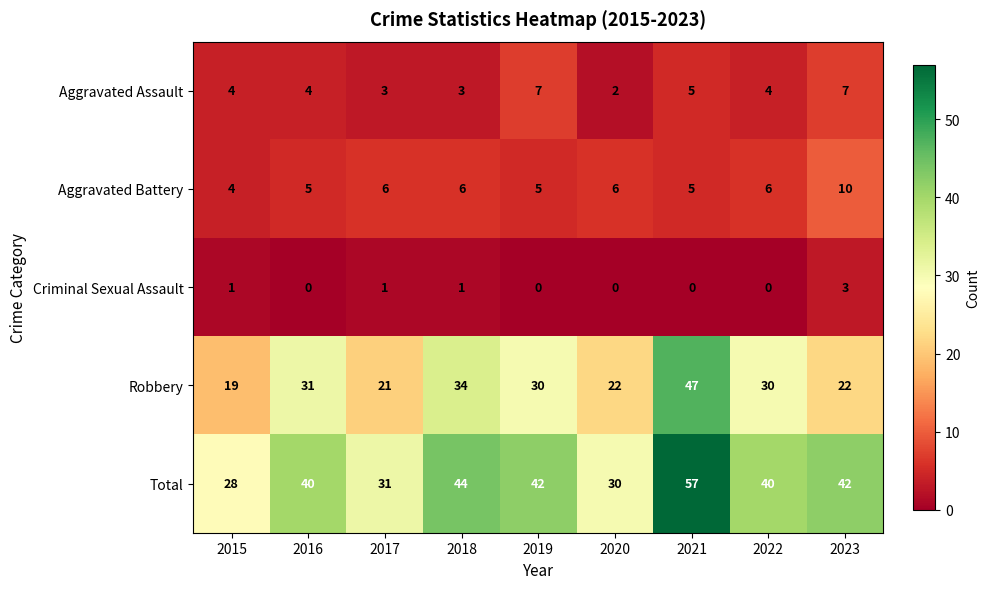

True or false: Aggravated Assault has a value of 7 at 2023.

True